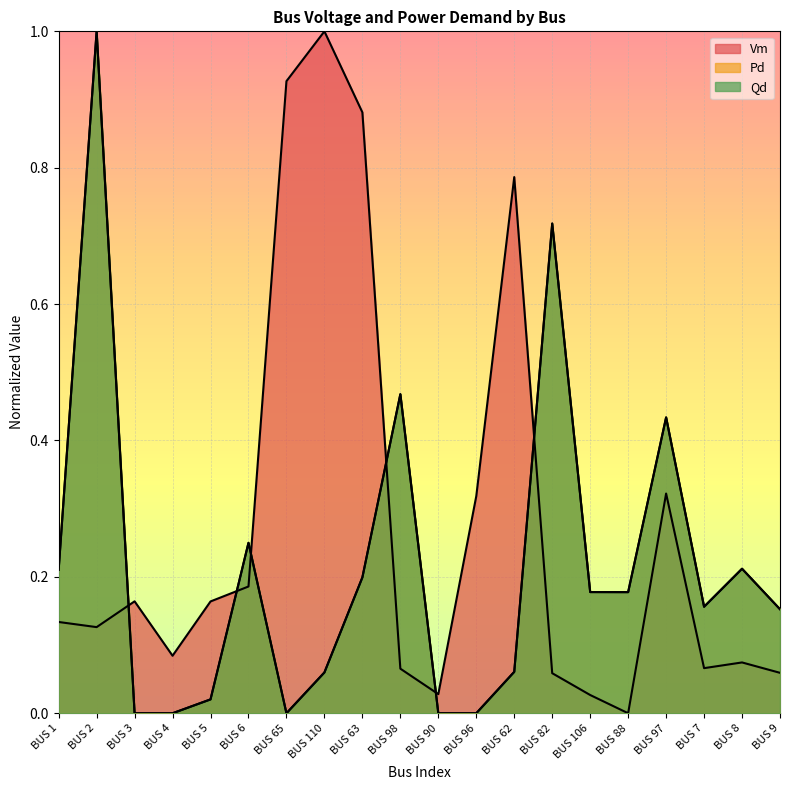

What is the maximum value shown in the chart?

1.0